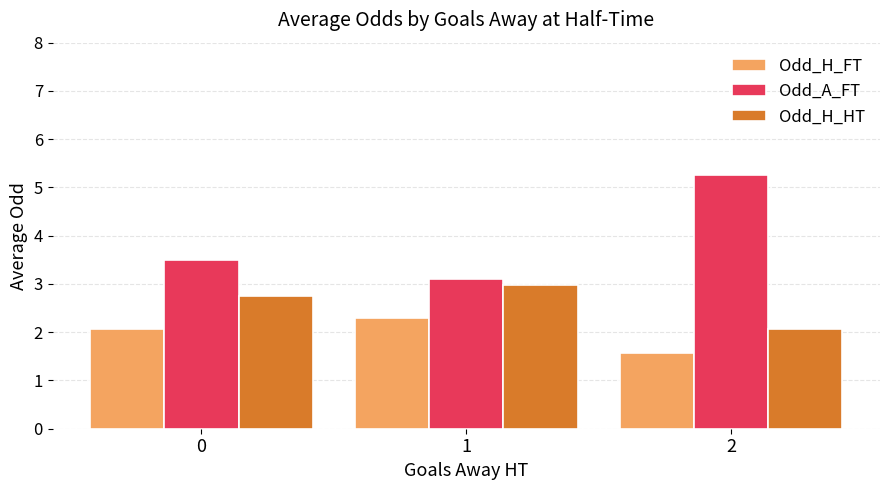

How many bars are there in each group?

3